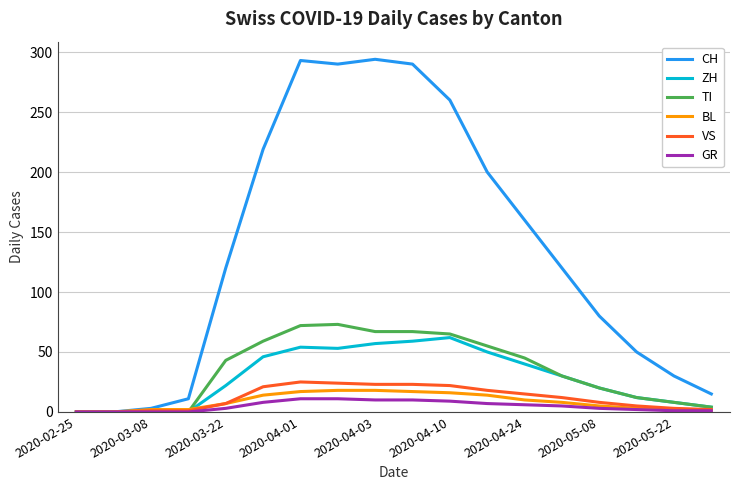

What is the greatest value displayed?

294